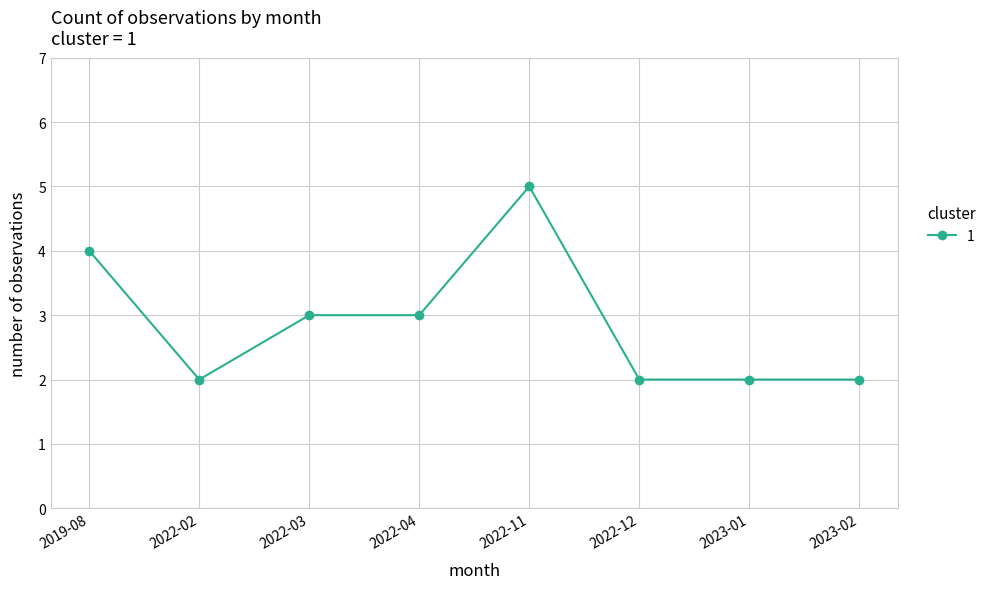

Which has a higher value, 2022-11 or 2022-03?

2022-11